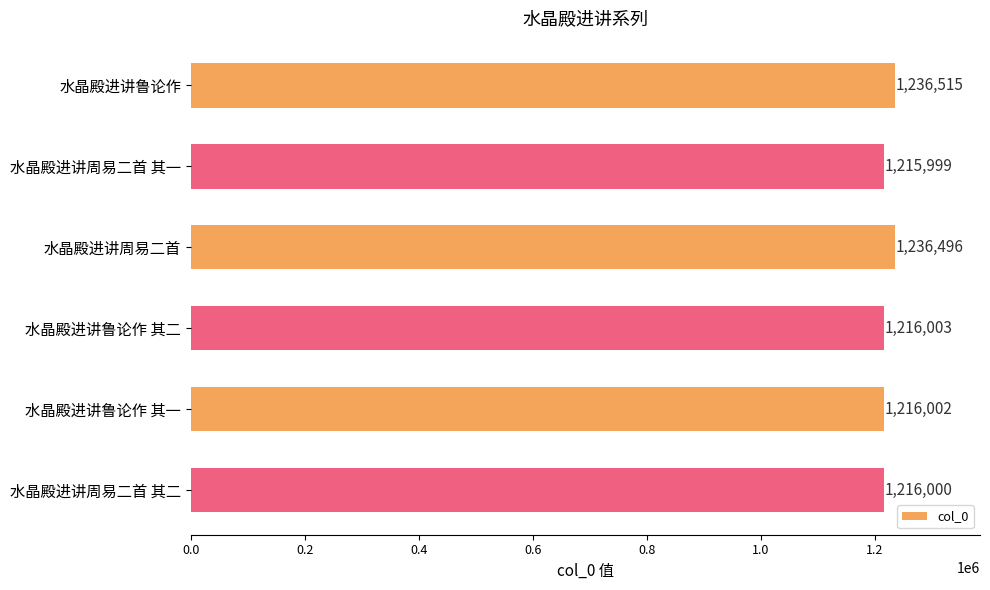

Are the bars horizontal?

Yes